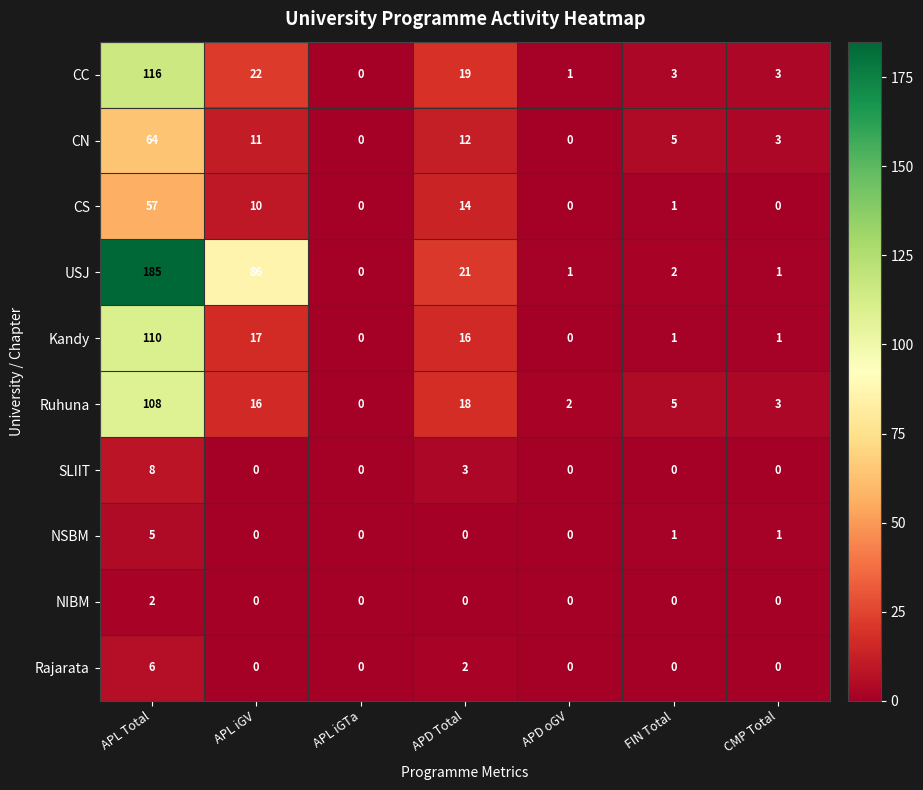

What is the spread (max minus min) of values at APL iGV?

86